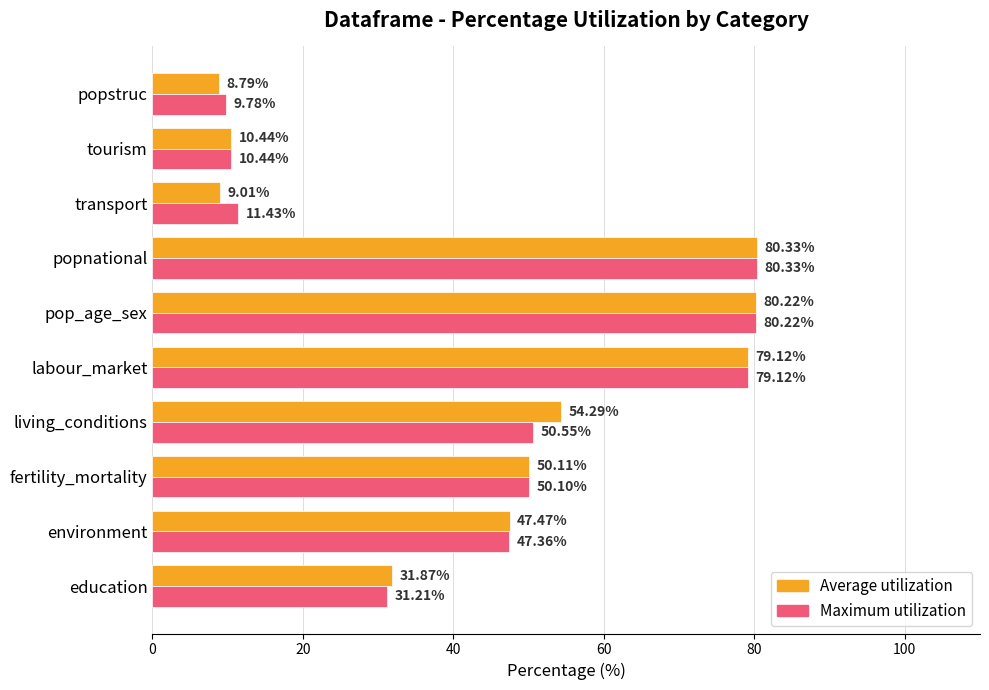

What is the average value of the Maximum utilization series?

45.1